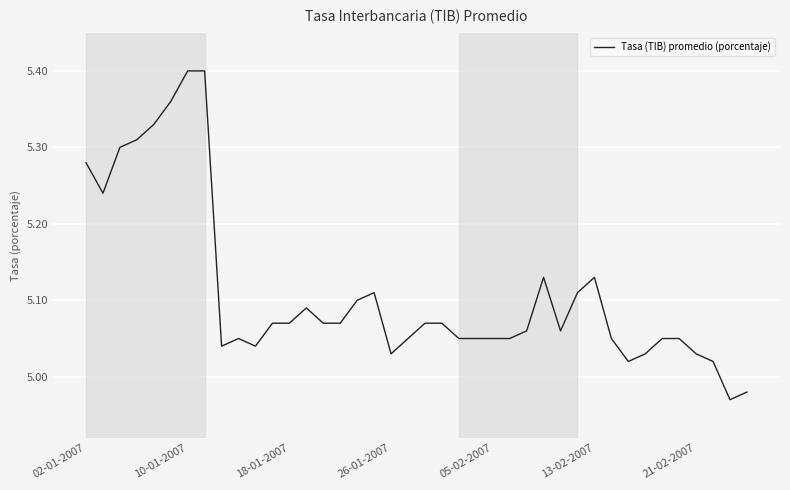

What is the difference between the maximum and minimum values?

0.4